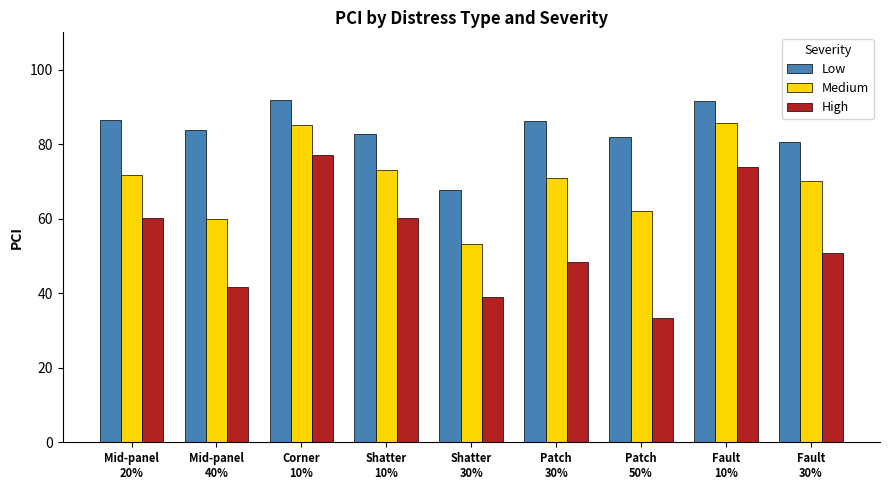

What is the minimum value for High?

33.2